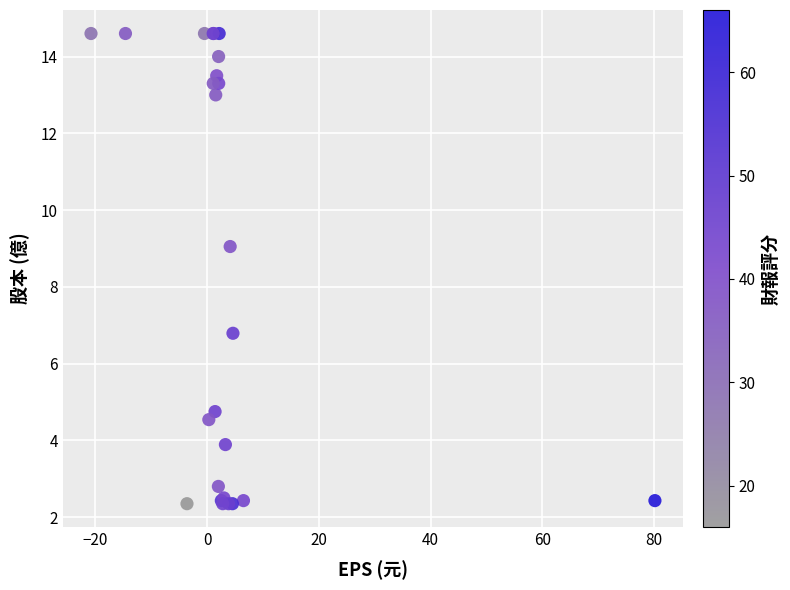

What Y value in the scatter plot is closest to 8?

9.1